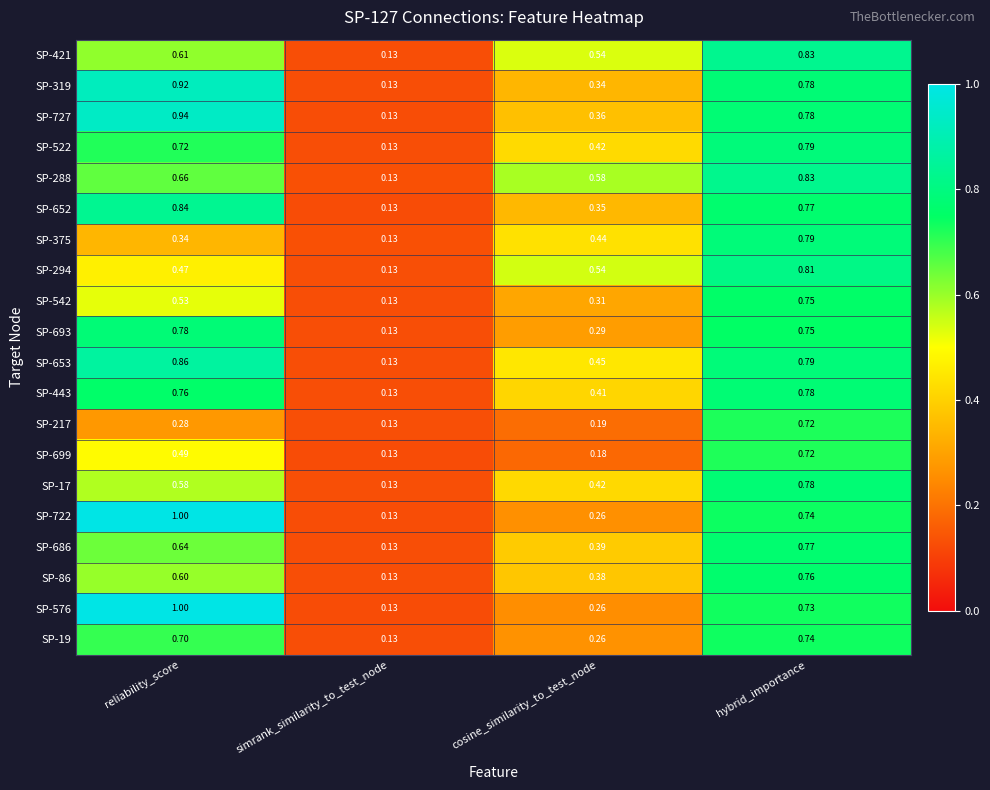

At which label is SP-727 closest to 0?

simrank_similarity_to_test_node